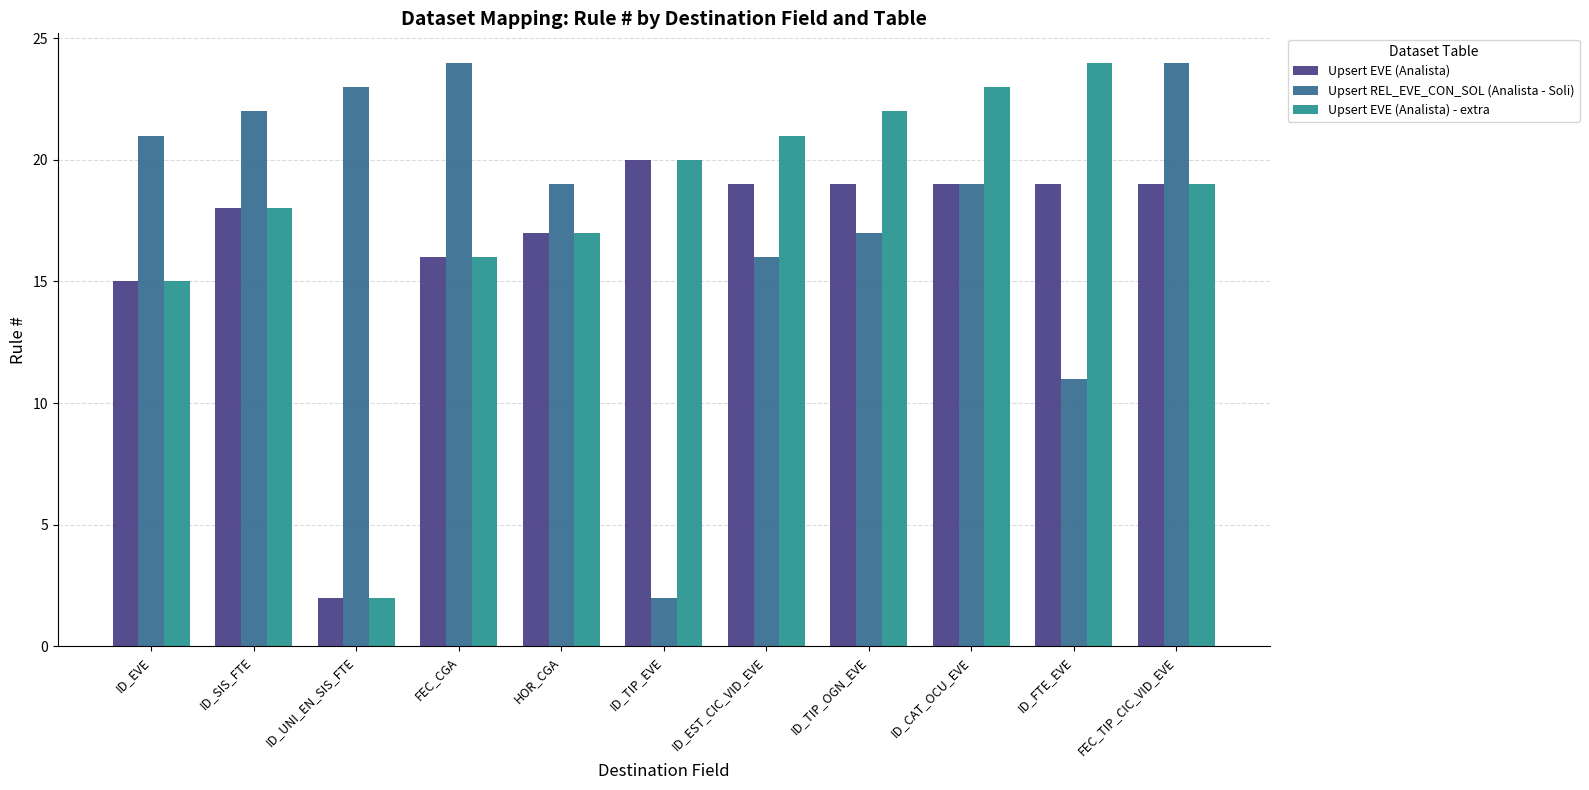

At which label does Upsert REL_EVE_CON_SOL (Analista - Soli) reach its minimum?

ID_TIP_EVE